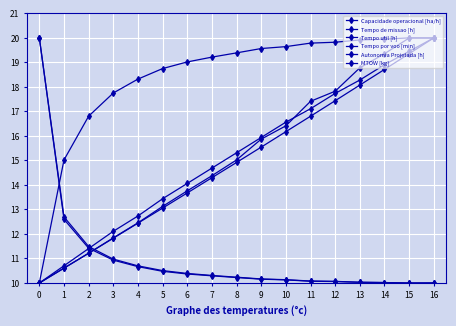

How many data points in MTOW [kg] are less than 14?

7